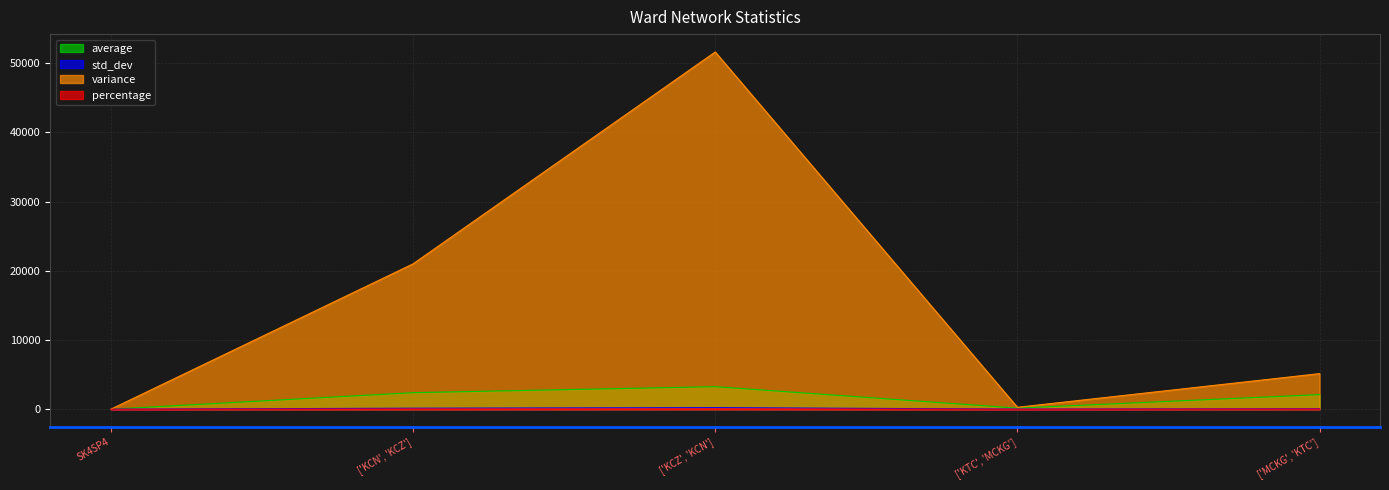

Where does the variance series first go above 5142?

['KCN', 'KCZ']